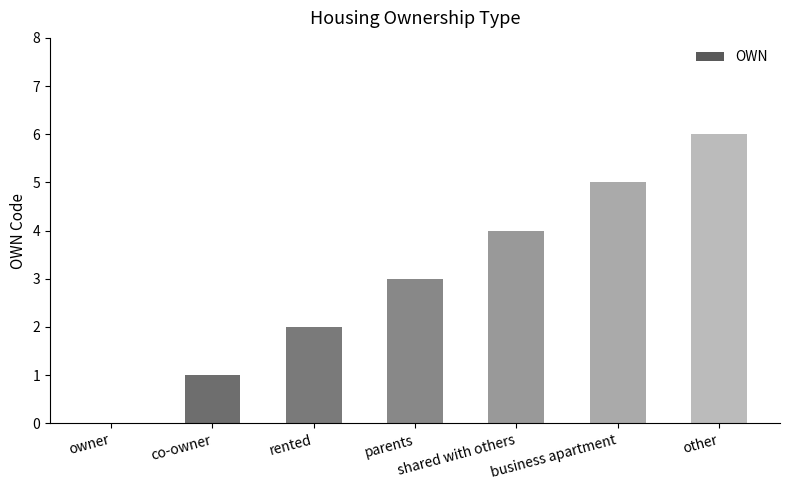

What is the approximate value at other?

6